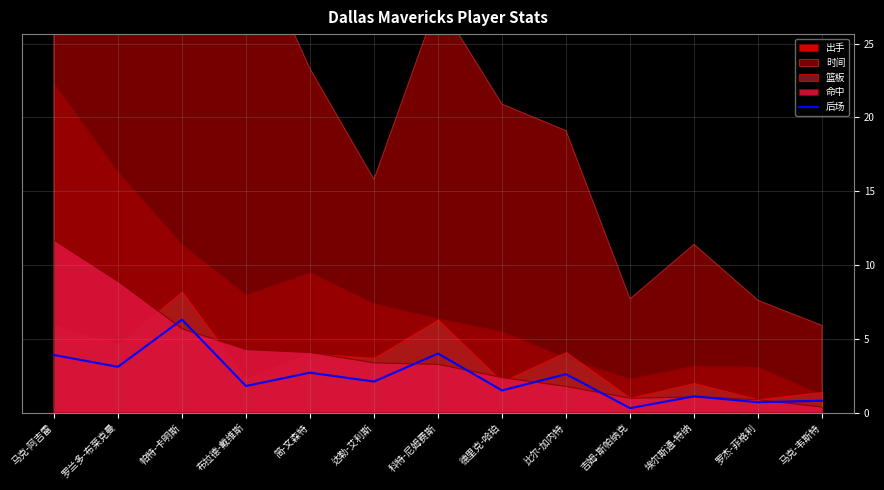

True or false: the data shows 2.0 at 罗兰多-布莱克曼.

False